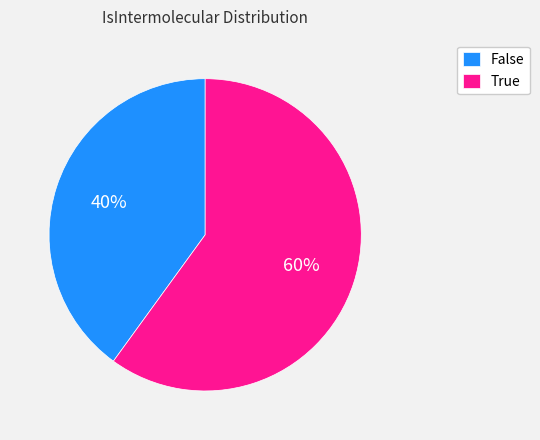

To the nearest percent, what percentage of the pie is False?

40%